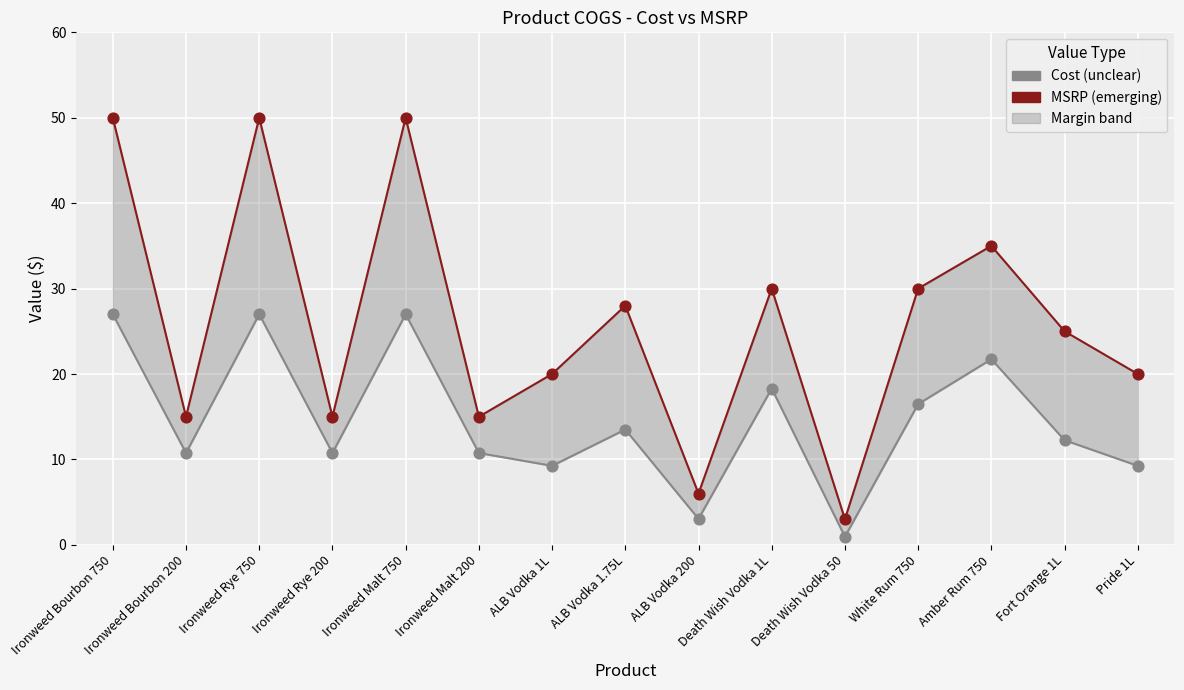

Which series reaches the maximum Y coordinate?

MSRP (emerging)